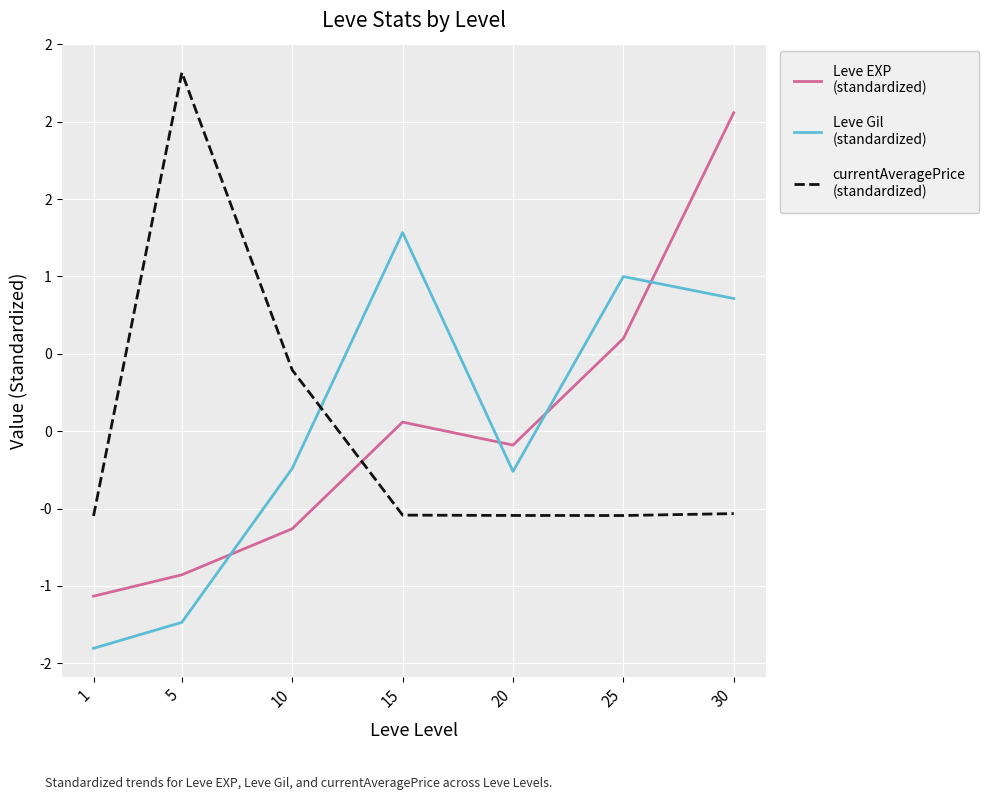

Does the chart have visible grid lines?

Yes